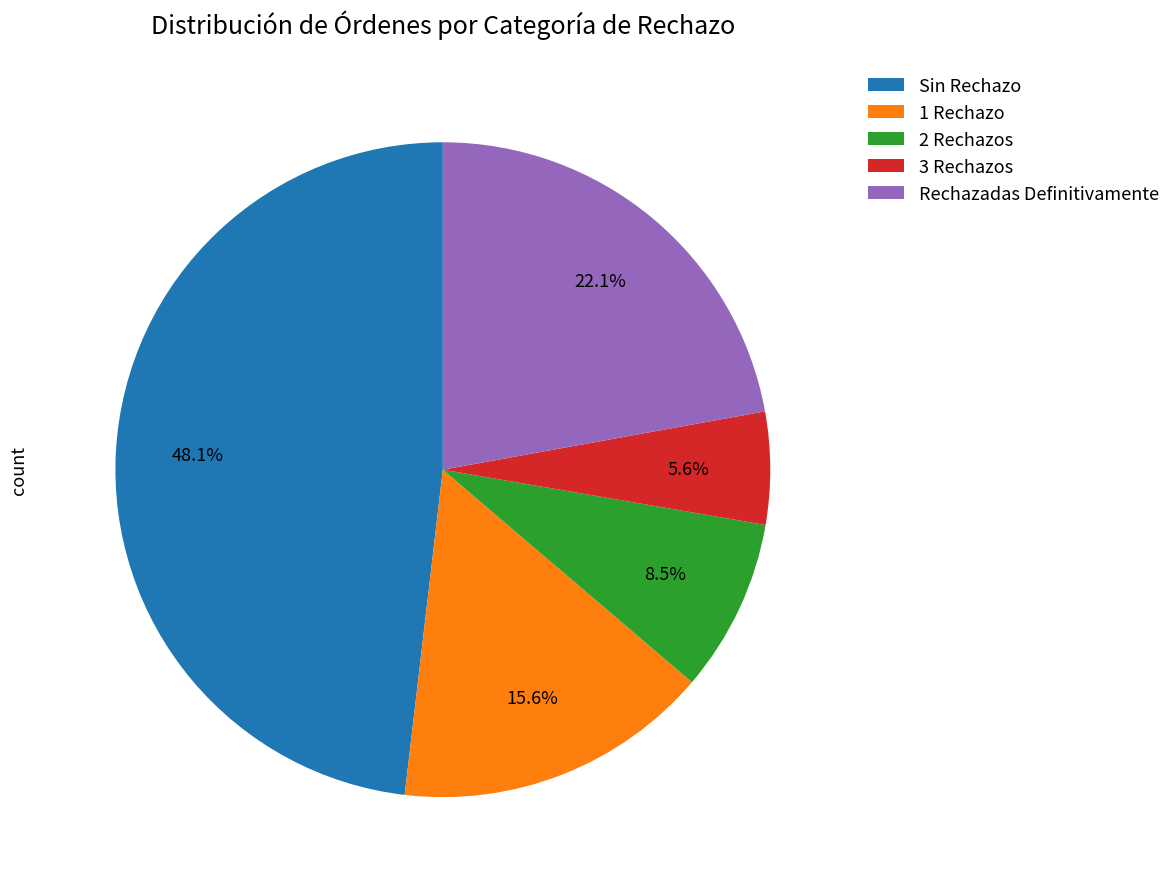

Is there any slice that represents more than half of the pie?

No